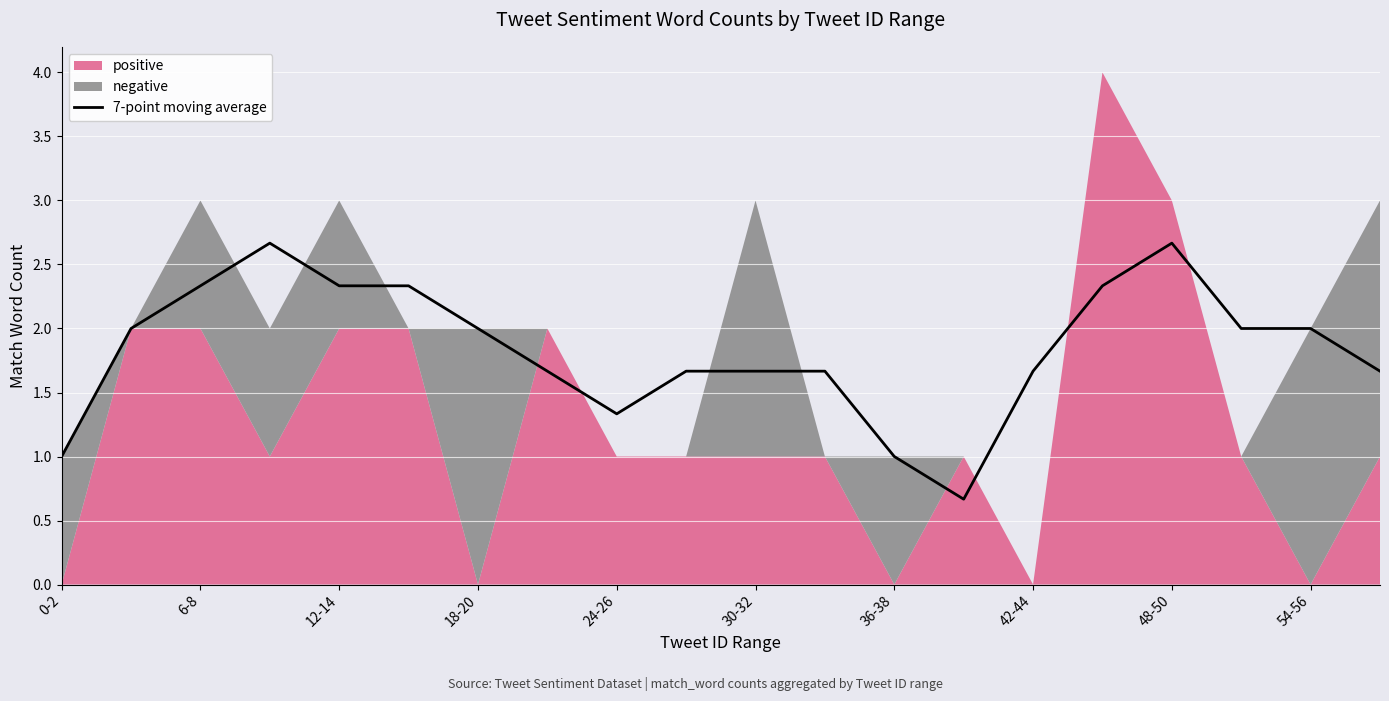

What is the change in value from 0-2 to 11?

+0.7